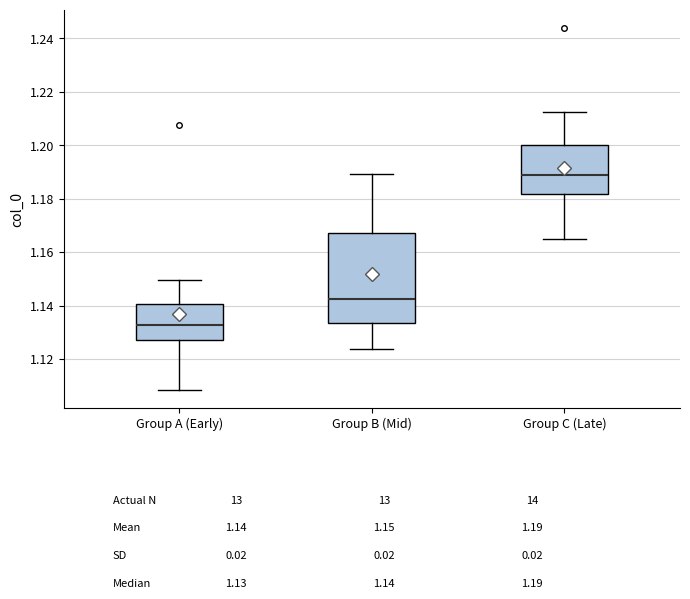

Reading left to right, transcribe this box plot: for each box, give where its median line is, the range the box spans, and where its two whiskers end, as read against the y-axis. The values are not printed on the chart, so give them approximately, as read against the axis.

Group A (Early): median 1.132, box 1.128 to 1.140, whiskers 1.108 to 1.150
Group B (Mid): median 1.142, box 1.134 to 1.168, whiskers 1.124 to 1.190
Group C (Late): median 1.188, box 1.182 to 1.200, whiskers 1.164 to 1.212